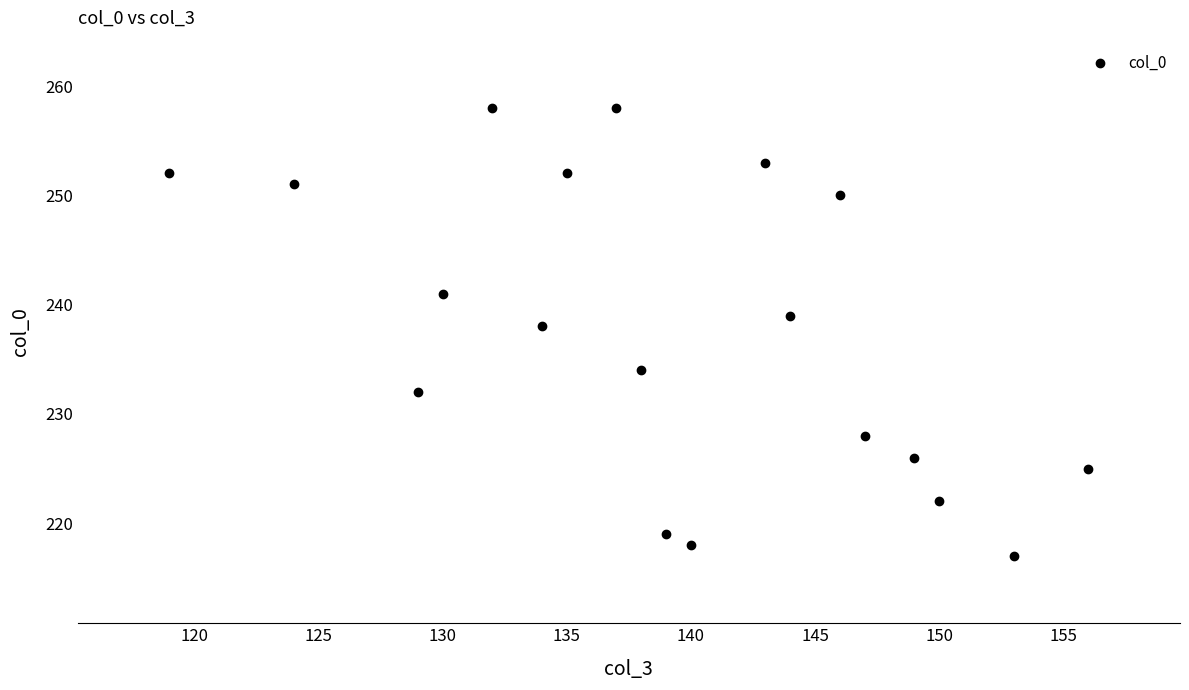

What is the range of Y values (max minus min)?

41